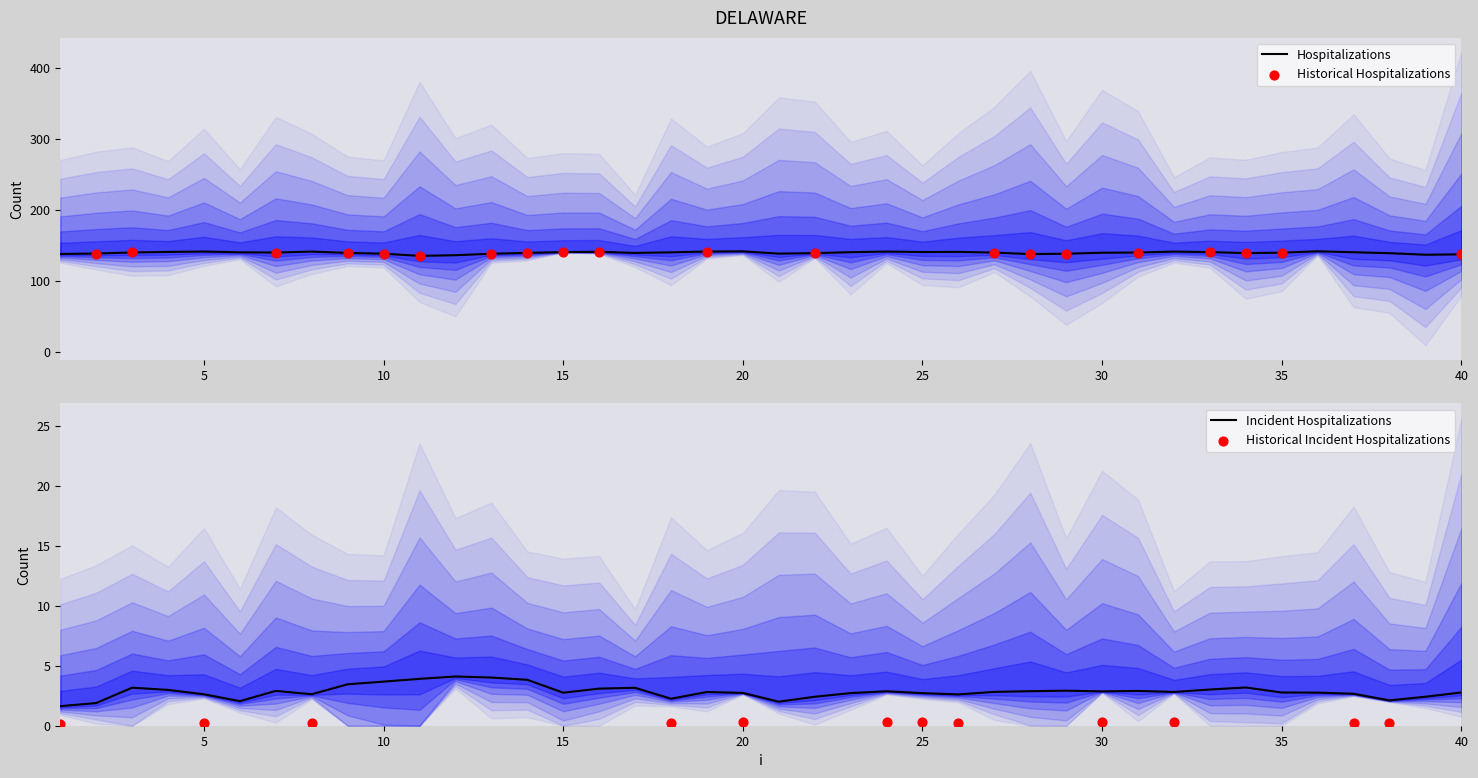

At which category is the sum across all series the highest?

29